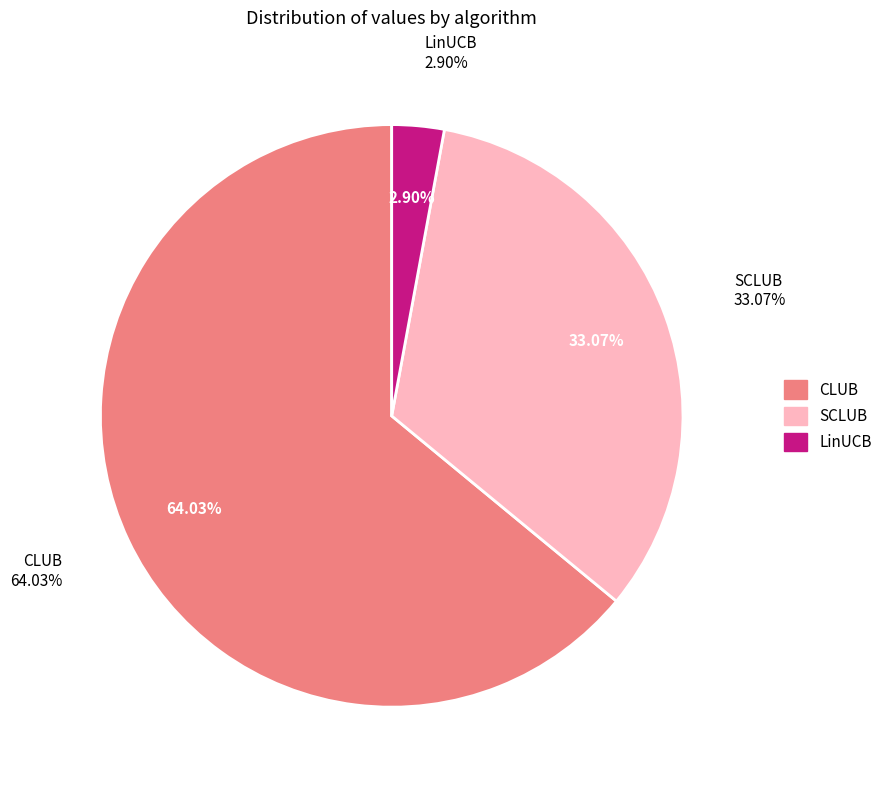

To the nearest percent, what is the combined percentage of LinUCB and SCLUB?

36%